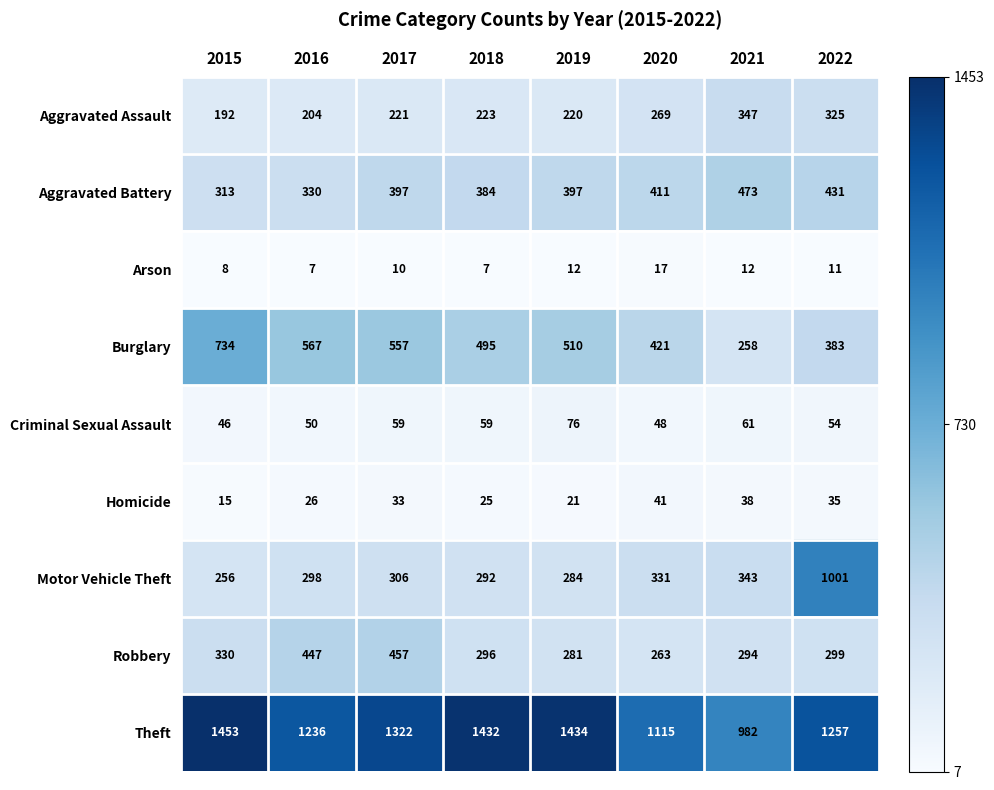

List the series in order of their peak value, highest first.

Theft, Motor Vehicle Theft, Burglary, Aggravated Battery, Robbery, Aggravated Assault, Criminal Sexual Assault, Homicide, Arson